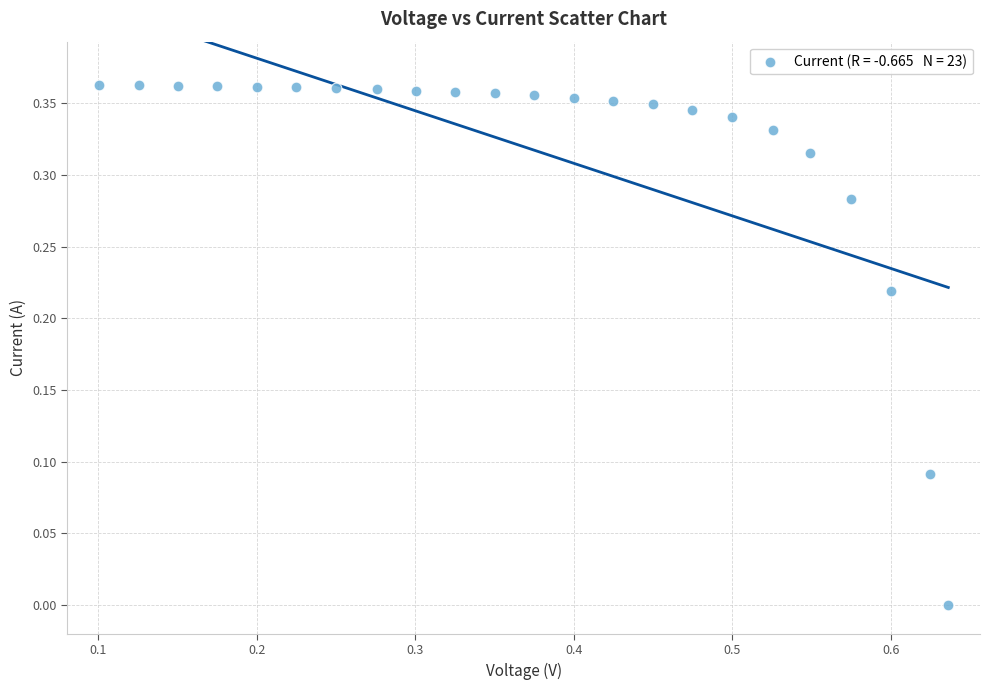

What is the range of X values (max minus min)?

0.5